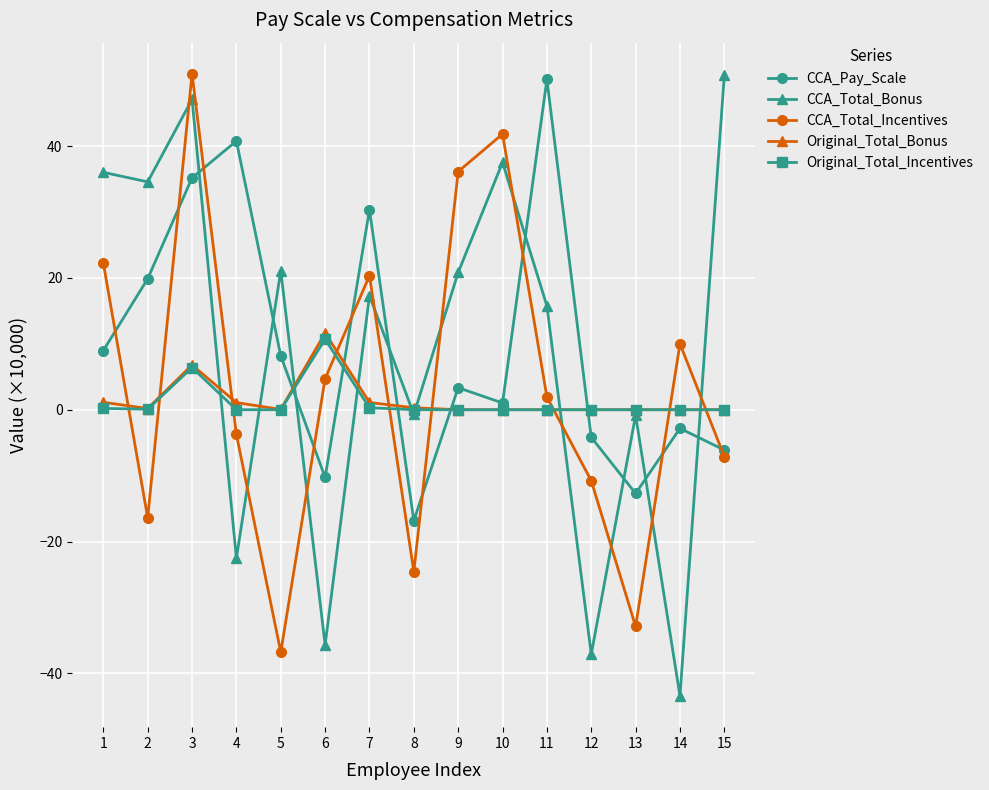

What is the sum of all Original_Total_Bonus values?

22.3